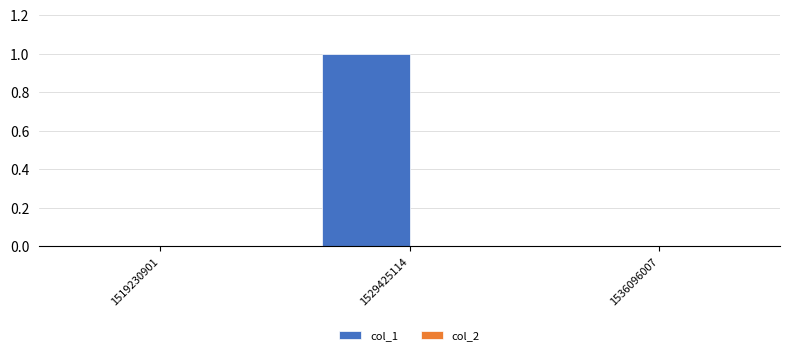

Count the number of data series in this chart.

1